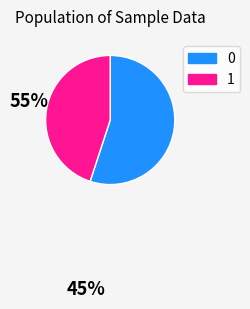

Does 0 account for over 50% of the chart?

Yes